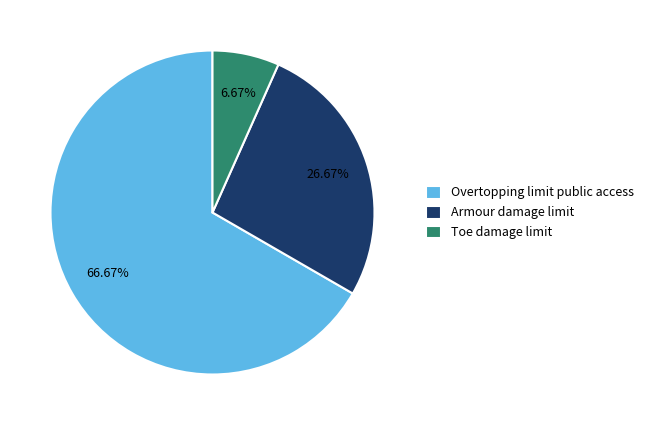

Count the number of slices in the pie.

3